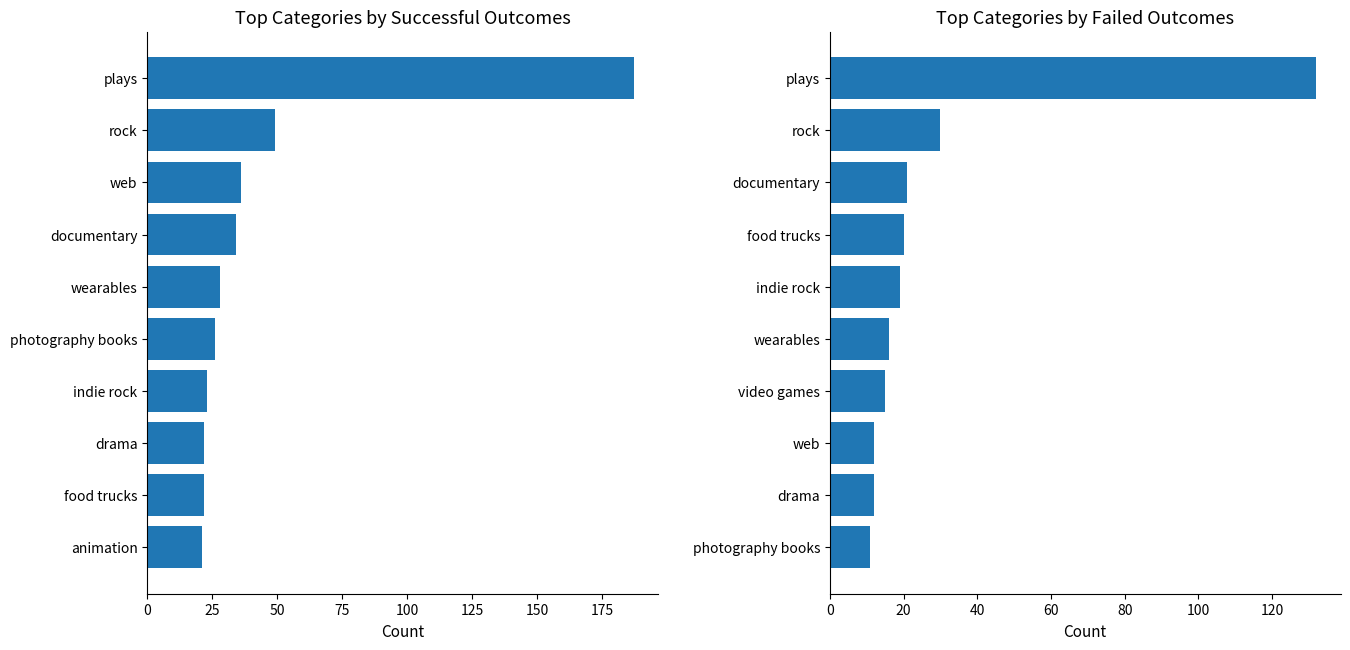

What is the difference between the highest and lowest values at 75?

8